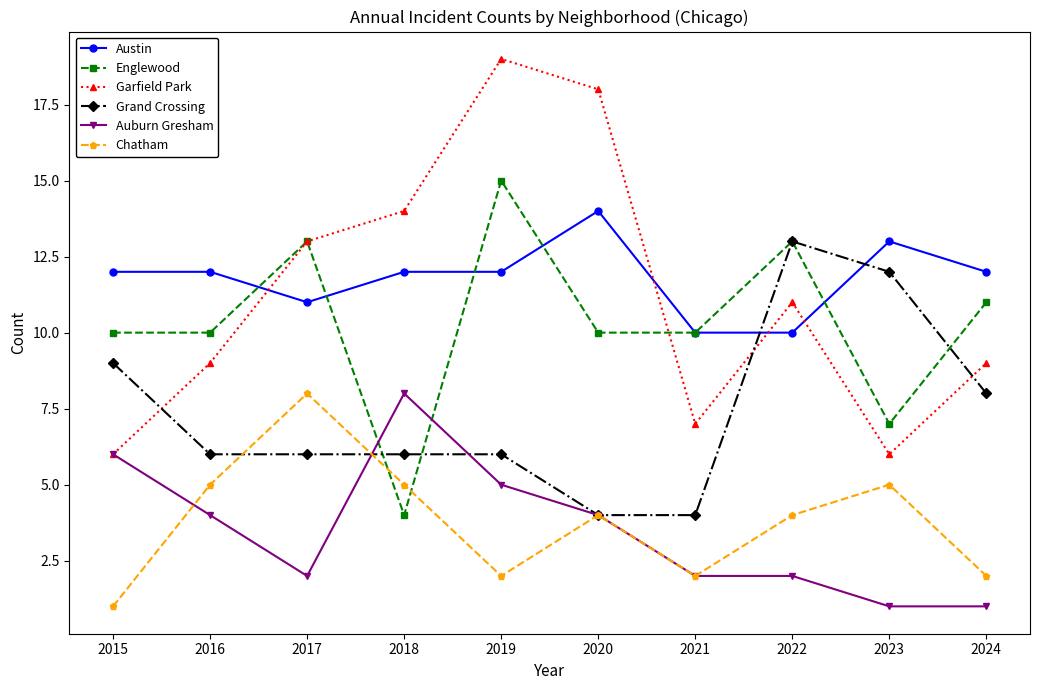

True or false: Chatham and Austin cross at least once.

False